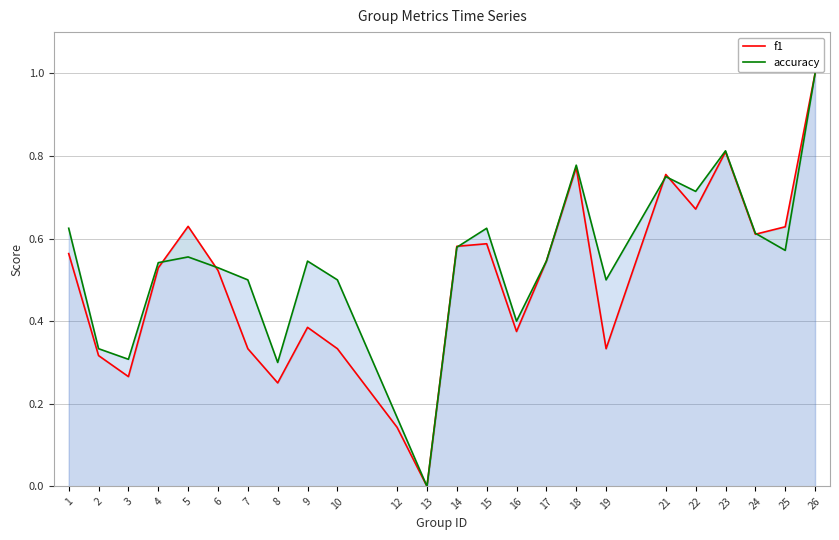

Where do f1 and accuracy first cross each other?

4 and 5